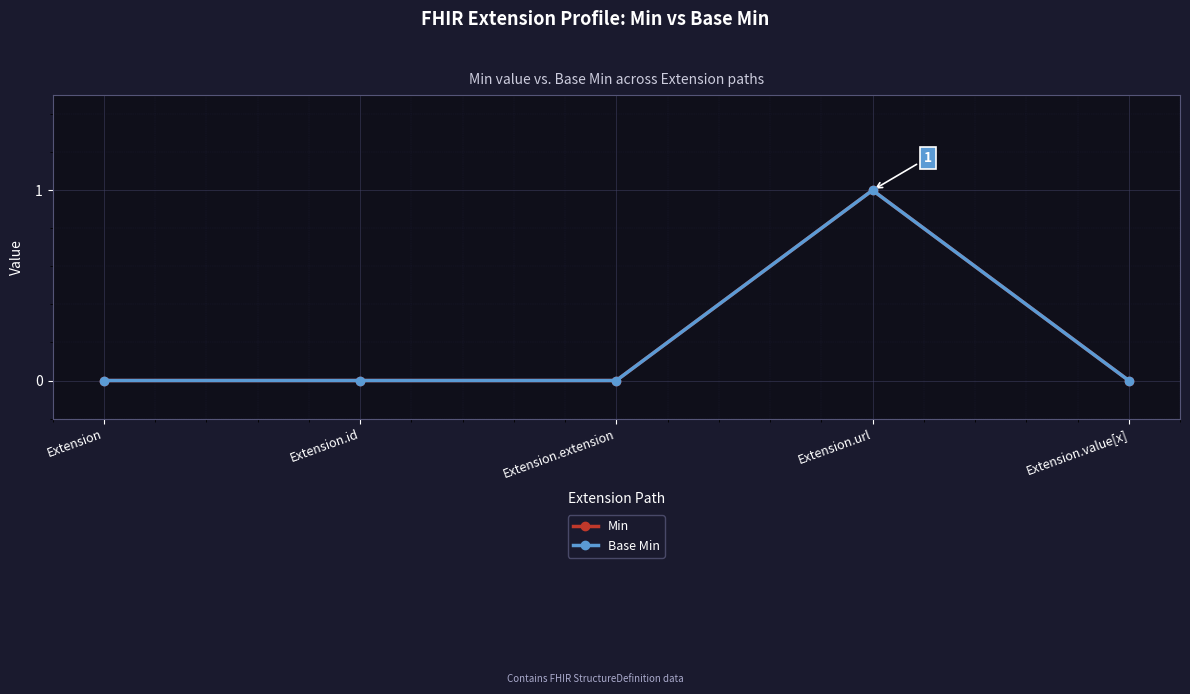

How many interior local peaks does the Min series have?

1